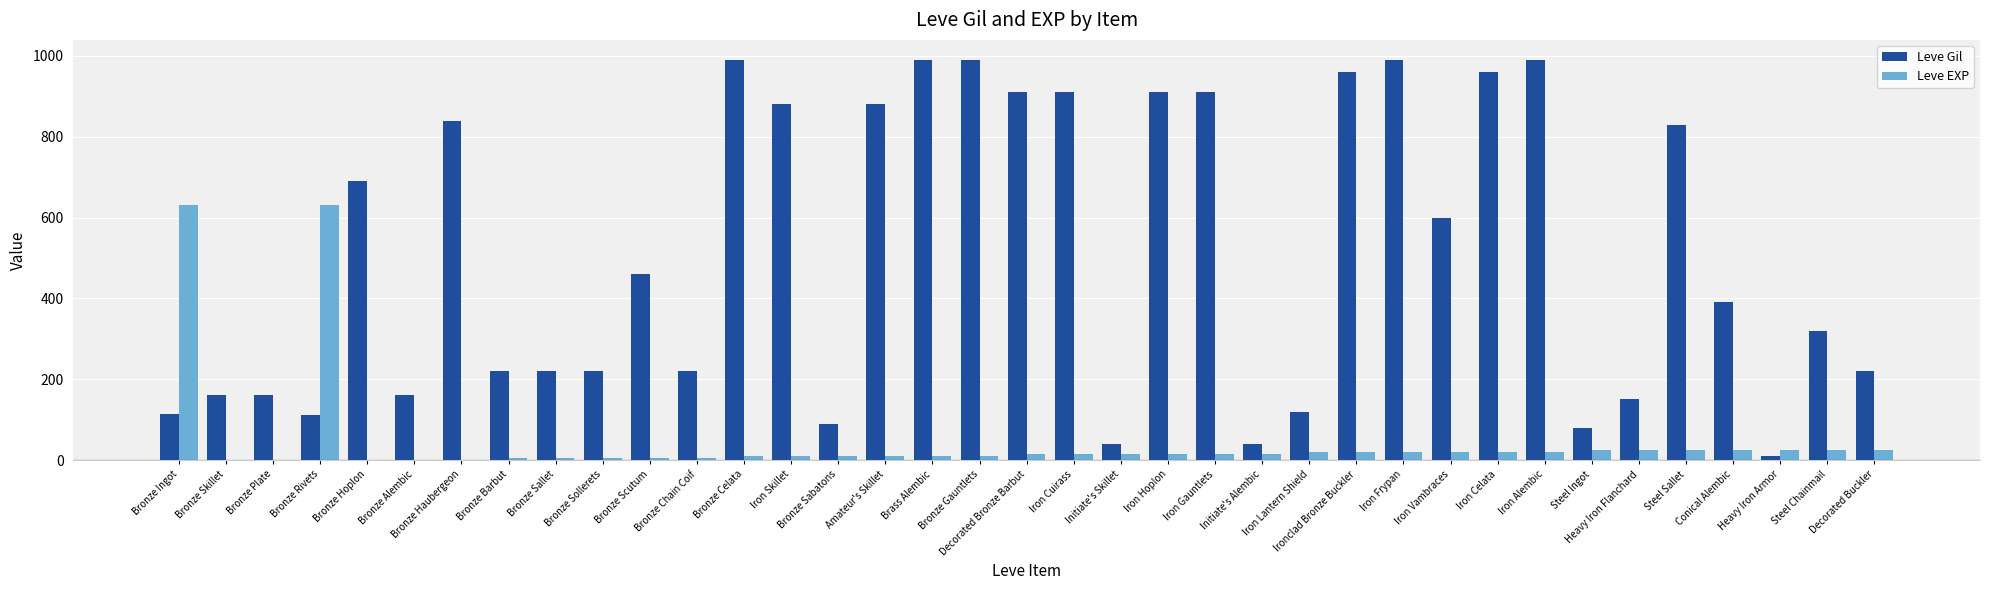

What is the sum of all Leve EXP values?

1735